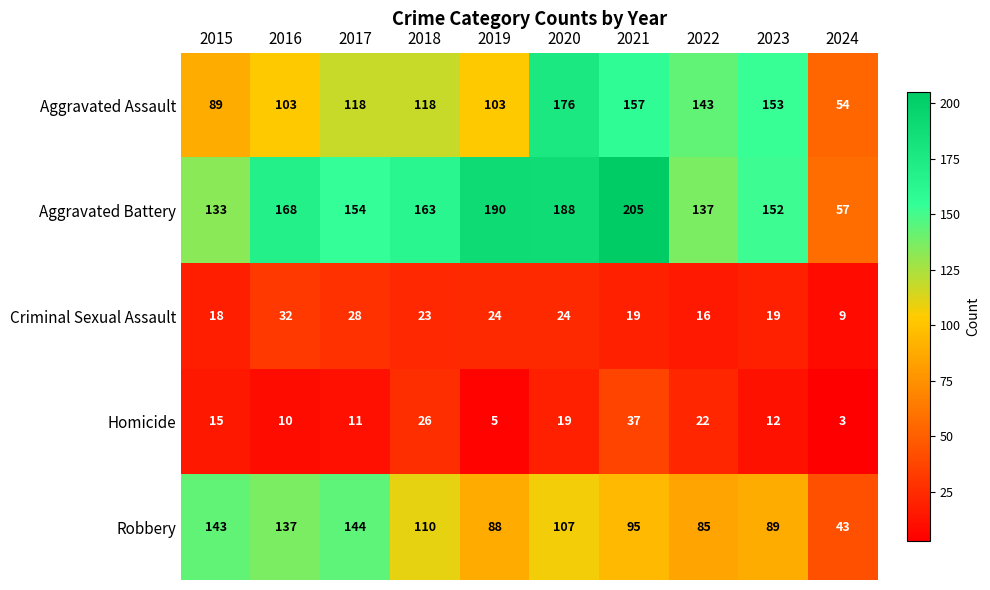

At 2019, list the series in order from largest to smallest.

Aggravated Battery, Aggravated Assault, Robbery, Criminal Sexual Assault, Homicide